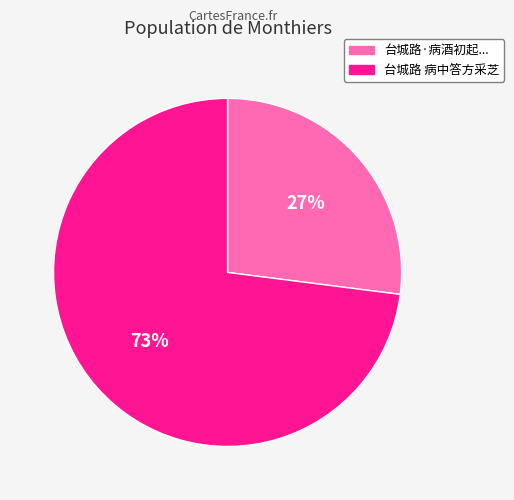

Which slice is the largest?

台城路 病中答方采芝